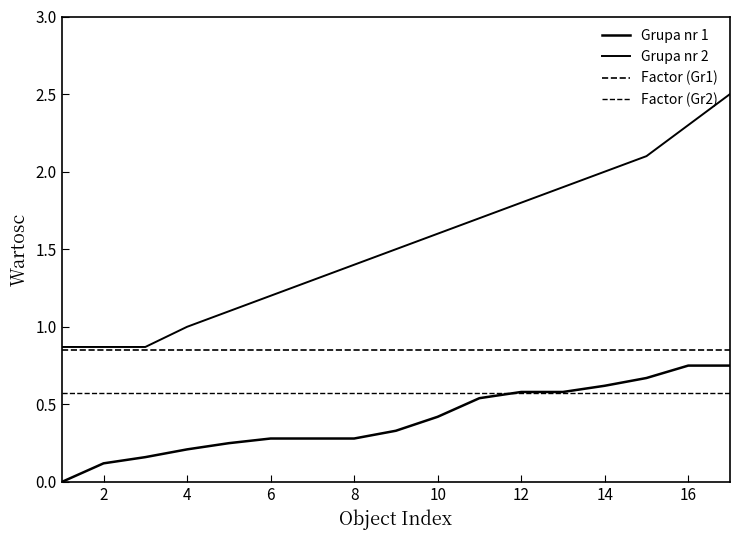

How many lines are shown in the chart?

4